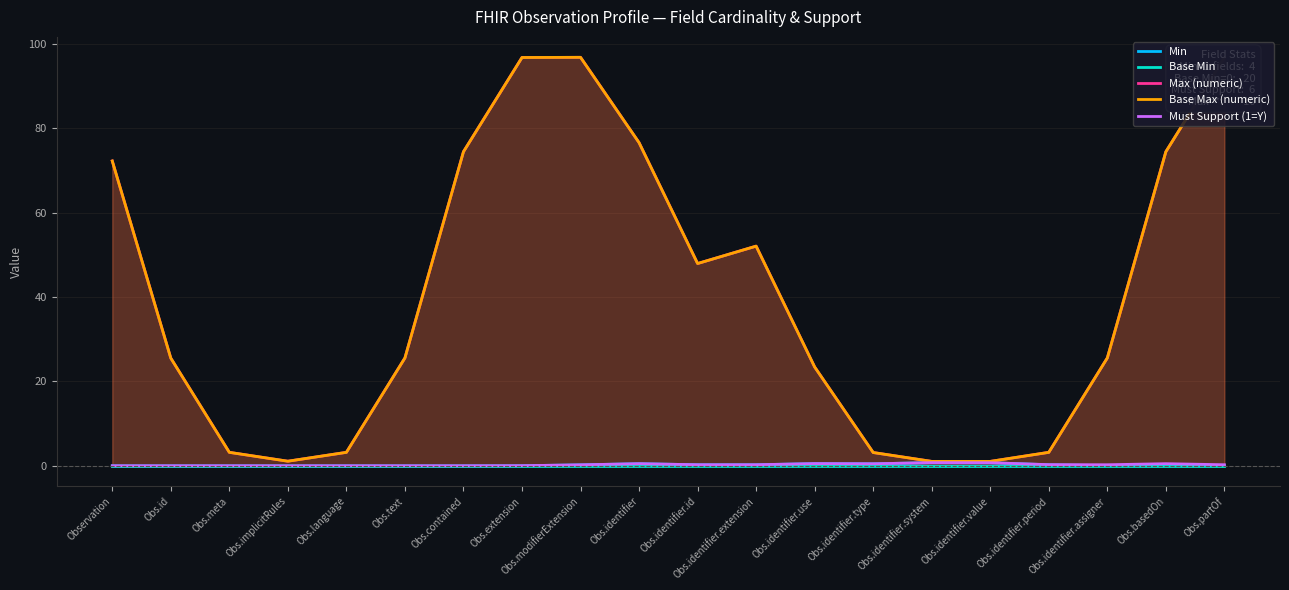

True or false: Max (numeric) has more than 2 points higher than both neighbors.

False